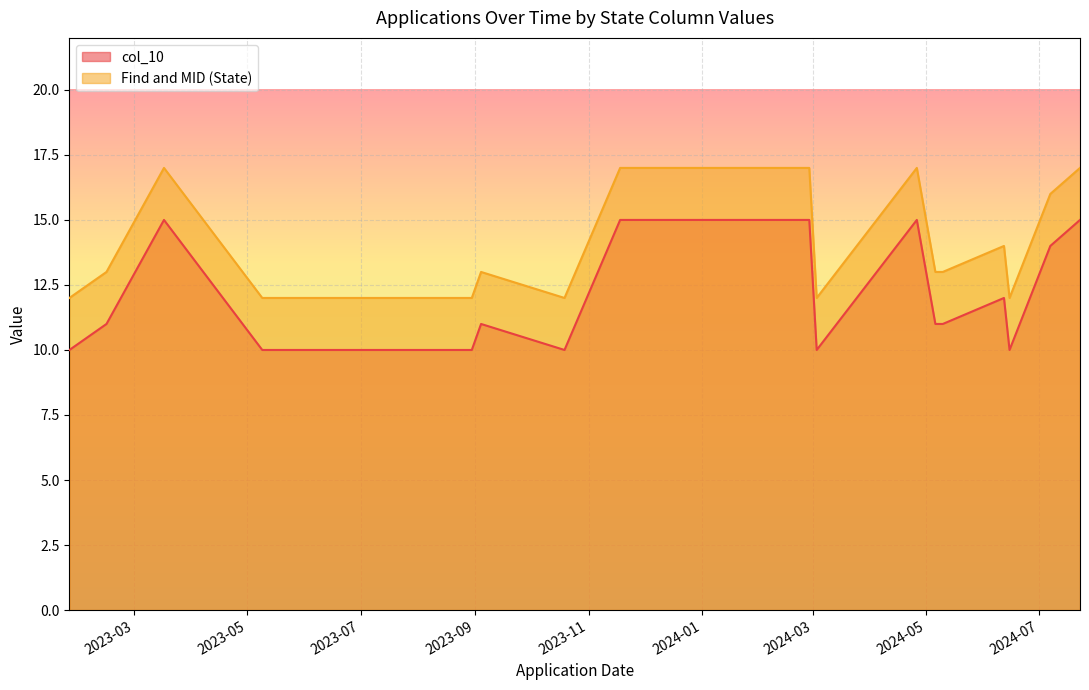

At which category is the sum across all series the highest?

2023-03-17